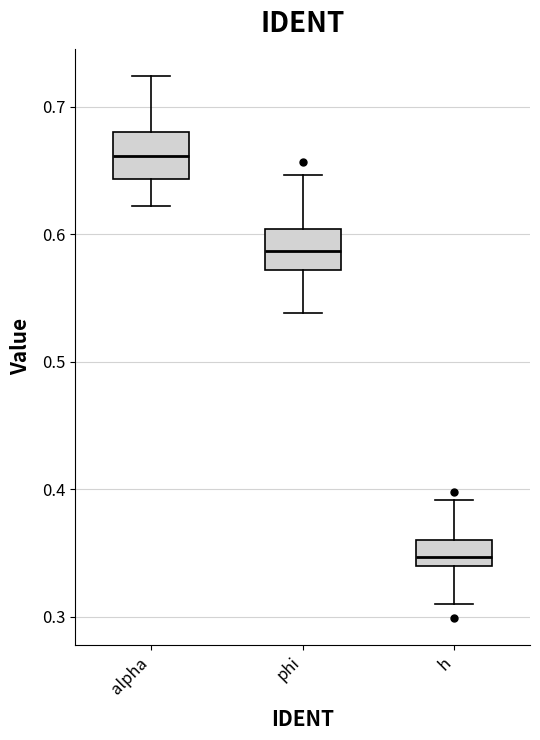

Where is the lower edge of the box for alpha on the y-axis? The values are not printed on the chart, so give them approximately, as read against the axis.

0.64